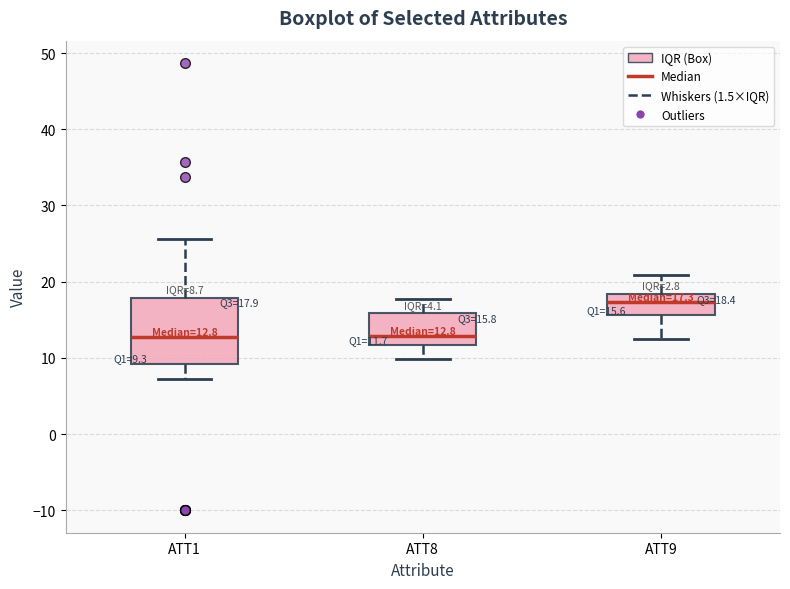

Which box's median line is the highest?

ATT9